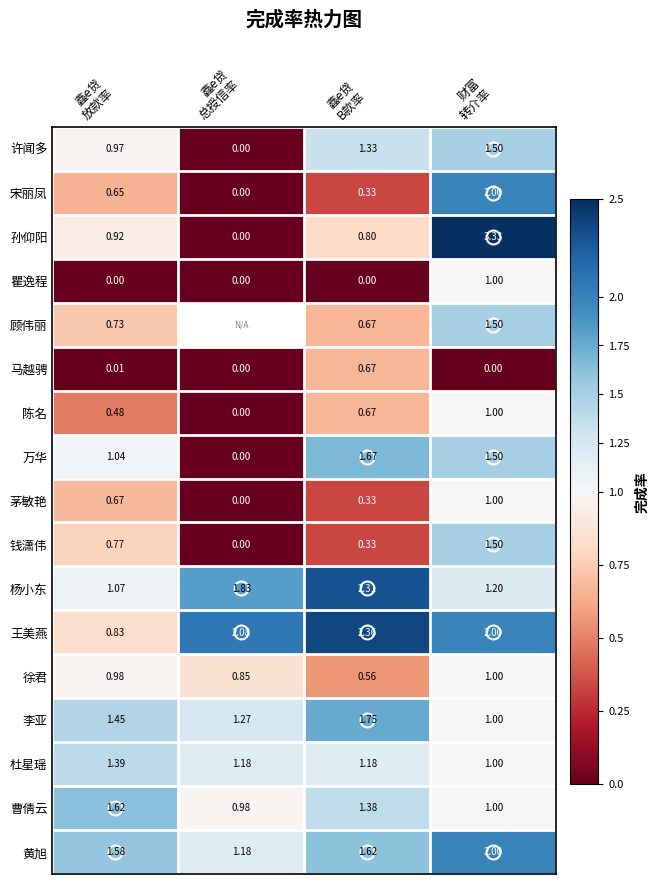

Where does the 曹倩云 series first go above 1?

鑫e贷 放款率